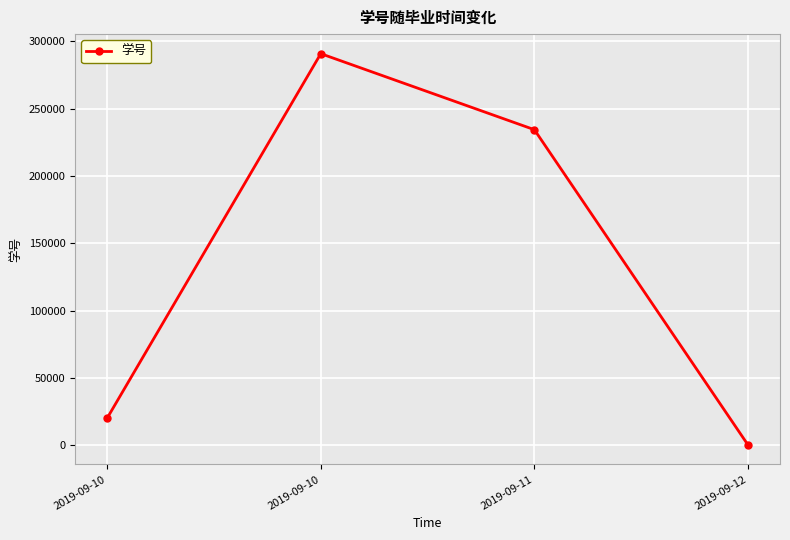

Which label corresponds to the largest value in the chart?

2019-09-10